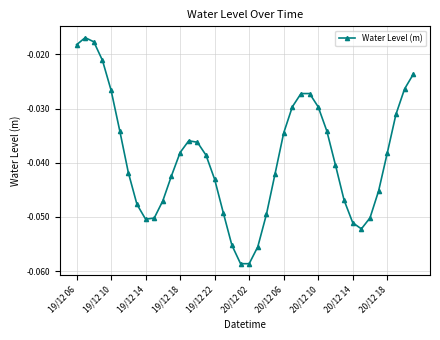

True or false: there are more than 0 points higher than both neighbors.

True